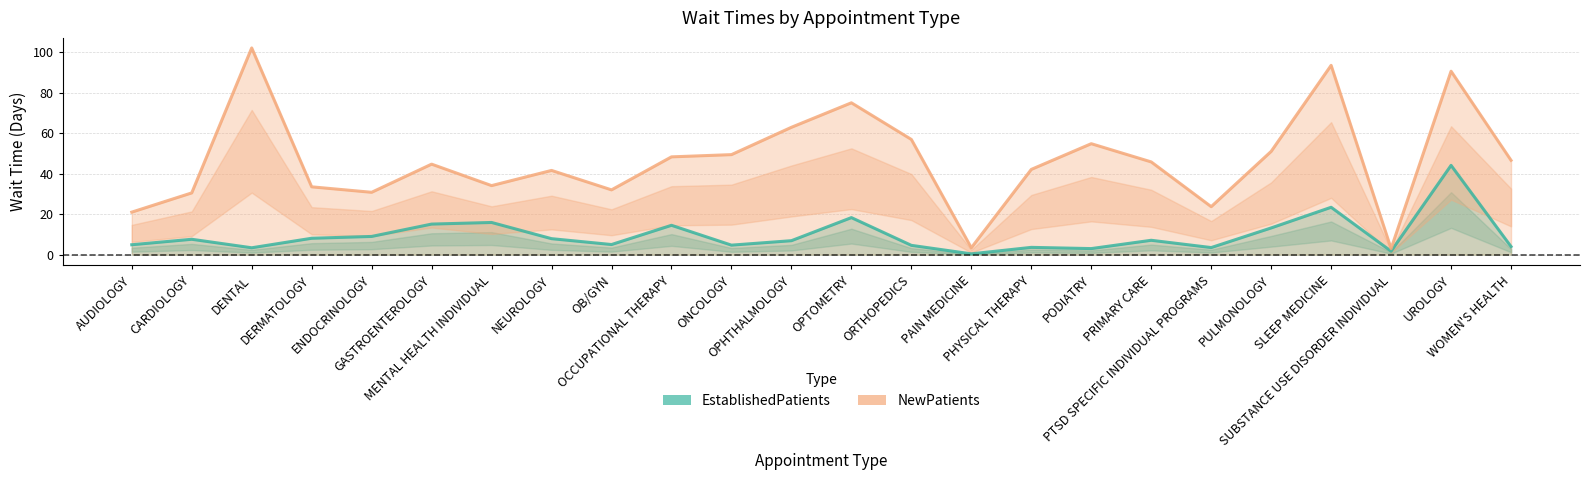

Does the chart display data point markers on the line(s)?

No